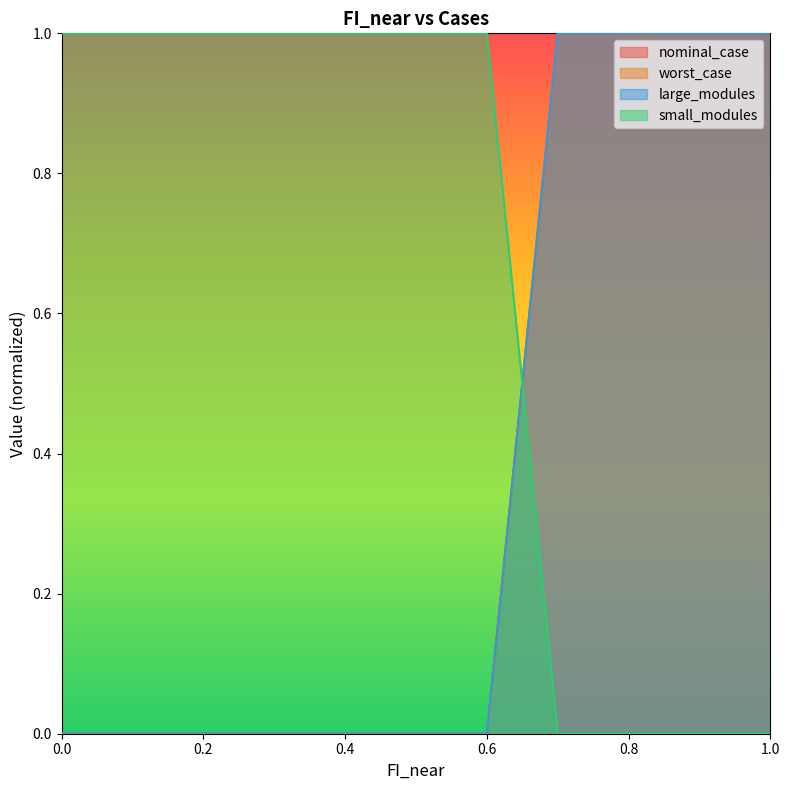

Between 0.3 and 0.8, which is larger?

0.8